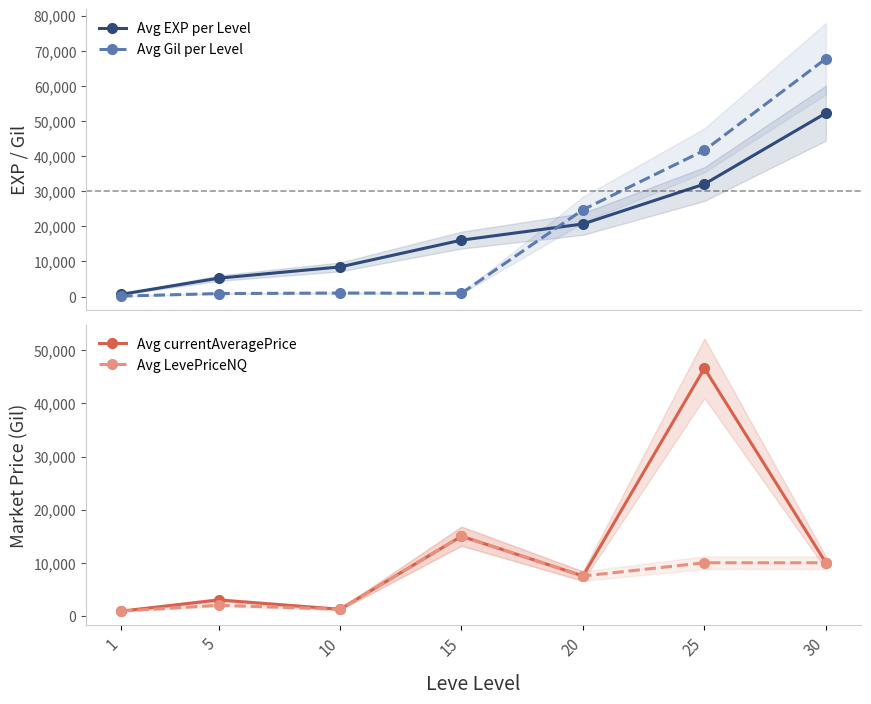

Between which two adjacent categories do Avg LevePriceNQ and Avg EXP per Level first intersect?

1 and 5